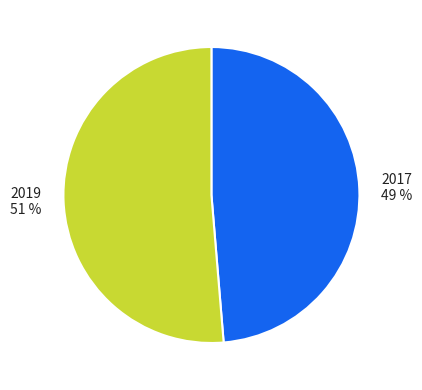

To the nearest percent, what is the combined percentage of 2019 and 2017?

100%